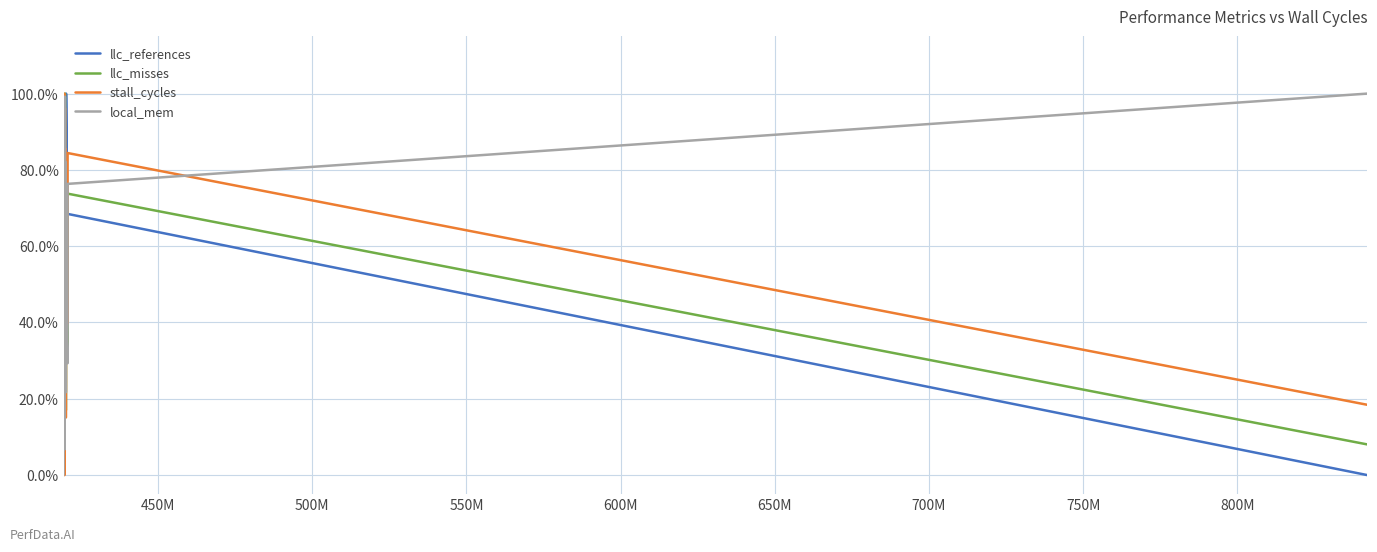

How many interior local valleys does the local_mem series have?

5